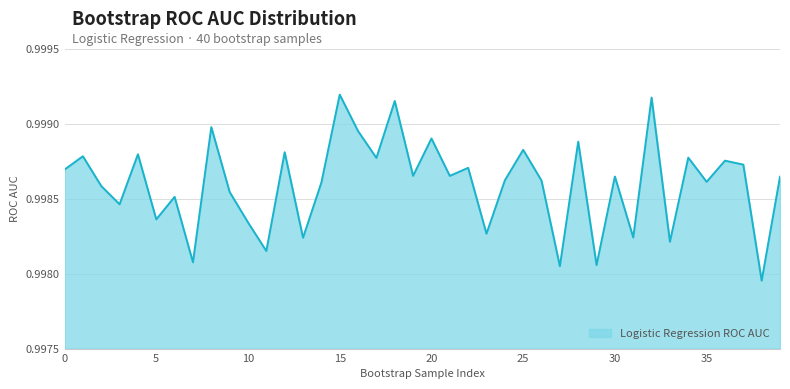

Reading left to right, what are all the values shown in this chart?

1.0	1.0	1.0	1.0	1.0	1.0	1.0	1.0	1.0	1.0	1.0	1.0	1.0	1.0	1.0	1.0	1.0	1.0	1.0	1.0	1.0	1.0	1.0	1.0	1.0	1.0	1.0	1.0	1.0	1.0	1.0	1.0	1.0	1.0	1.0	1.0	1.0	1.0	1.0	1.0